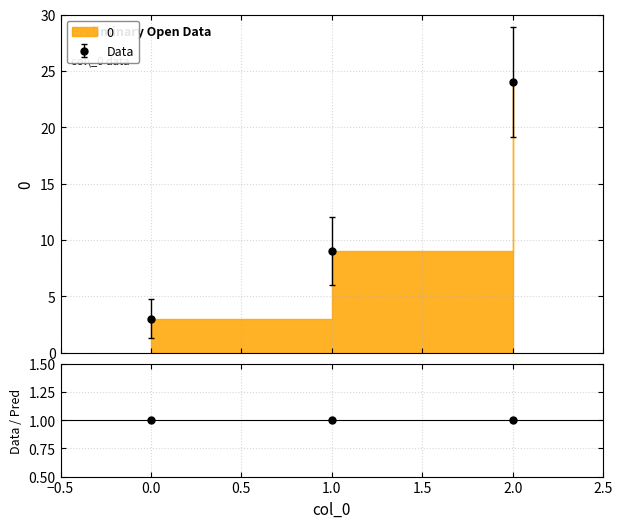

Rank the categories by value from highest to lowest.

2, 1, 0